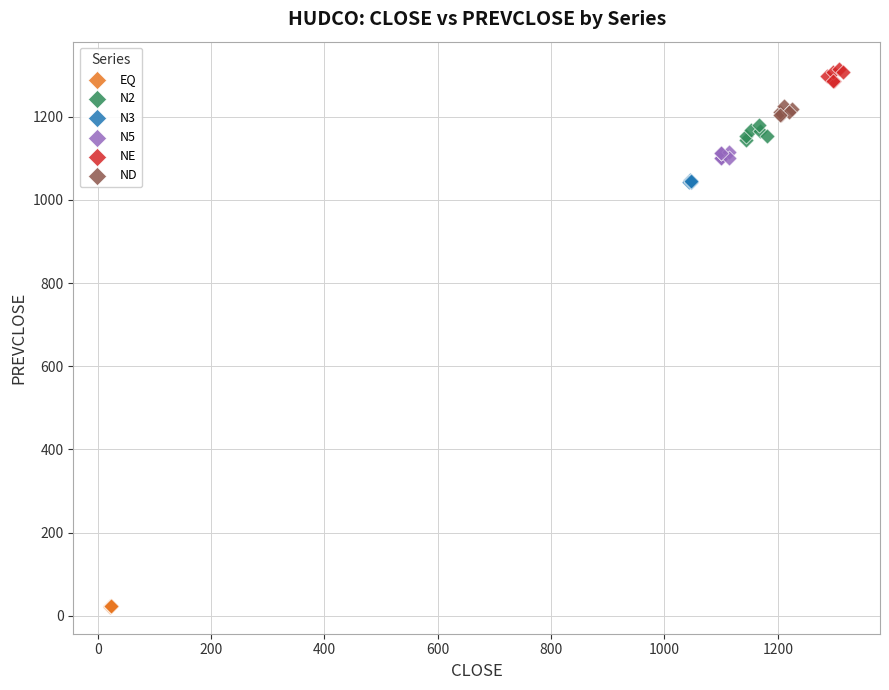

Which series reaches the maximum Y coordinate?

NE